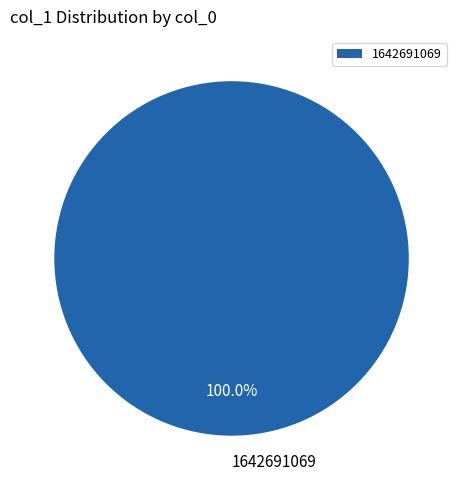

Which category accounts for the majority?

1642691069